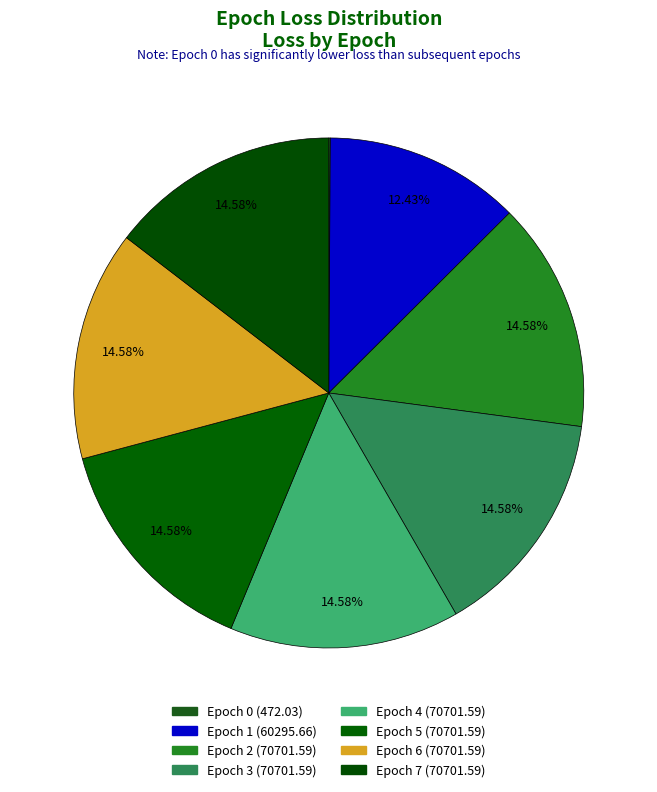

How many slices are in this pie chart?

8